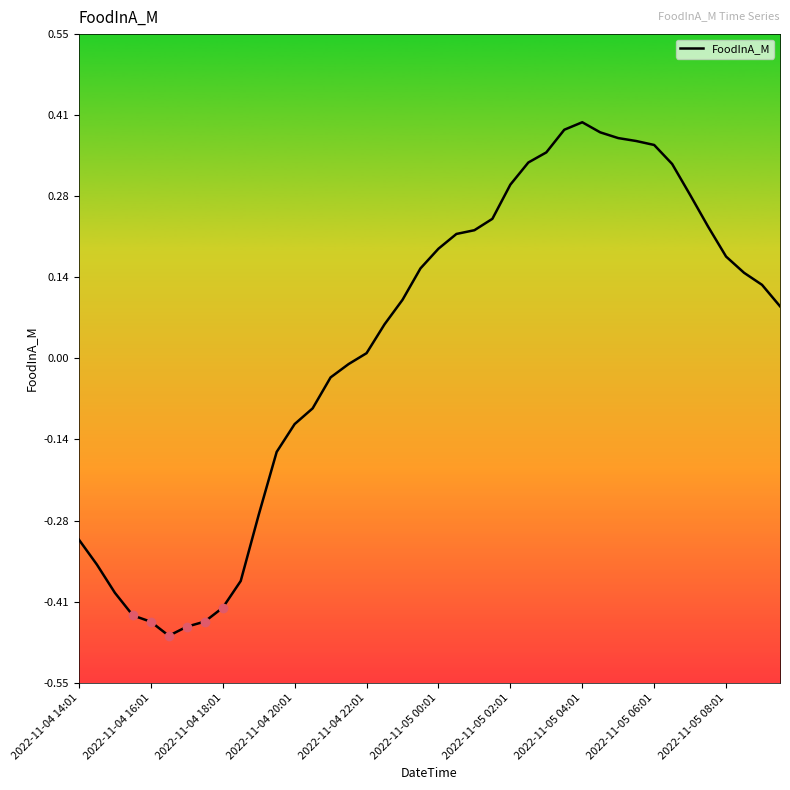

What is the difference between the maximum and minimum values?

0.9